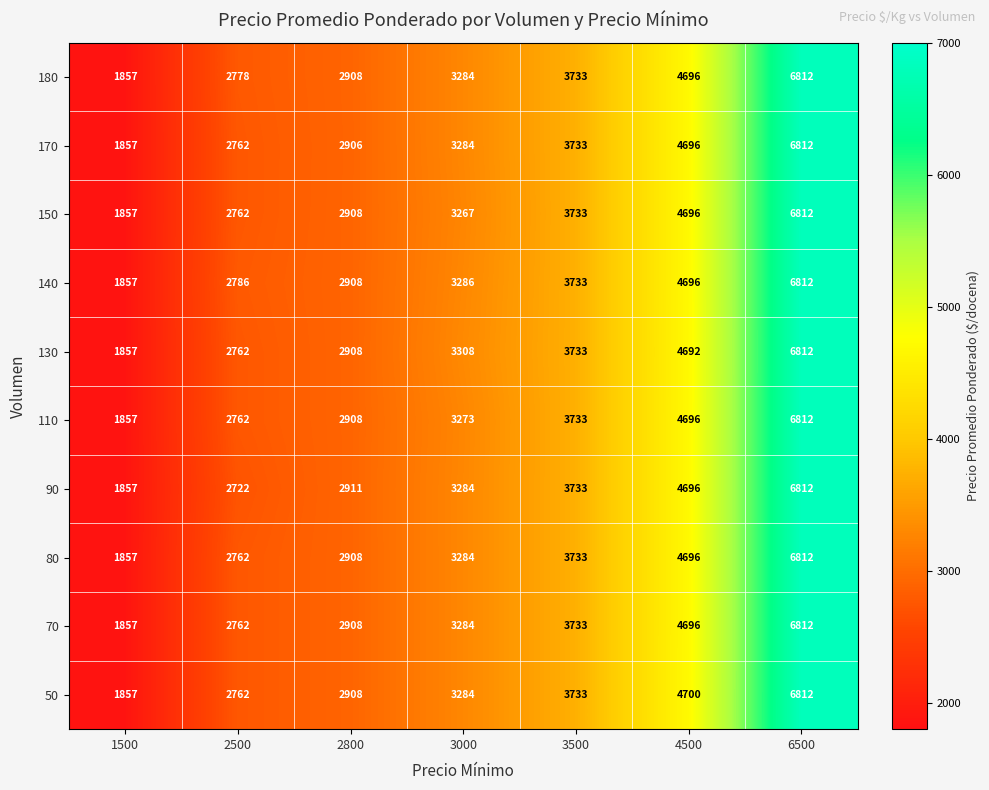

What is the smallest value displayed?

1857